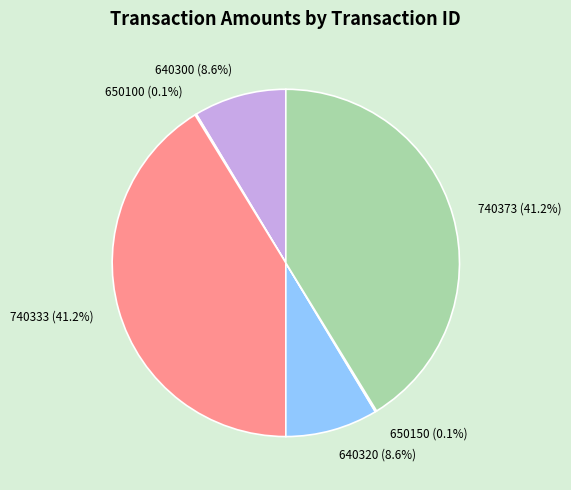

To the nearest percent, what is the average slice percentage?

17%